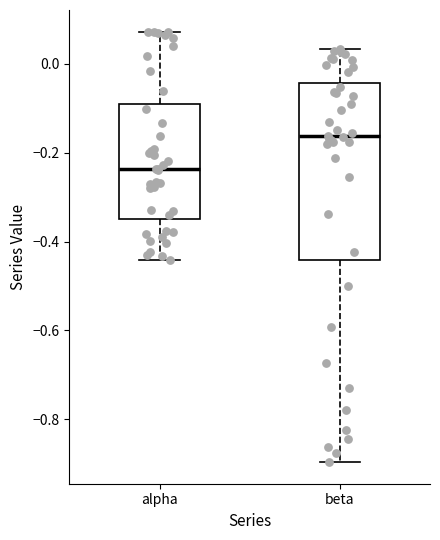

Reading left to right, read every box against the y-axis: the position of its median line, the range the box covers, and the ends of its whiskers. The values are not printed on the chart, so give them approximately, as read against the axis.

alpha: median -0.24, box -0.34 to -0.10, whiskers -0.44 to 0.08
beta: median -0.16, box -0.44 to -0.04, whiskers -0.90 to 0.04